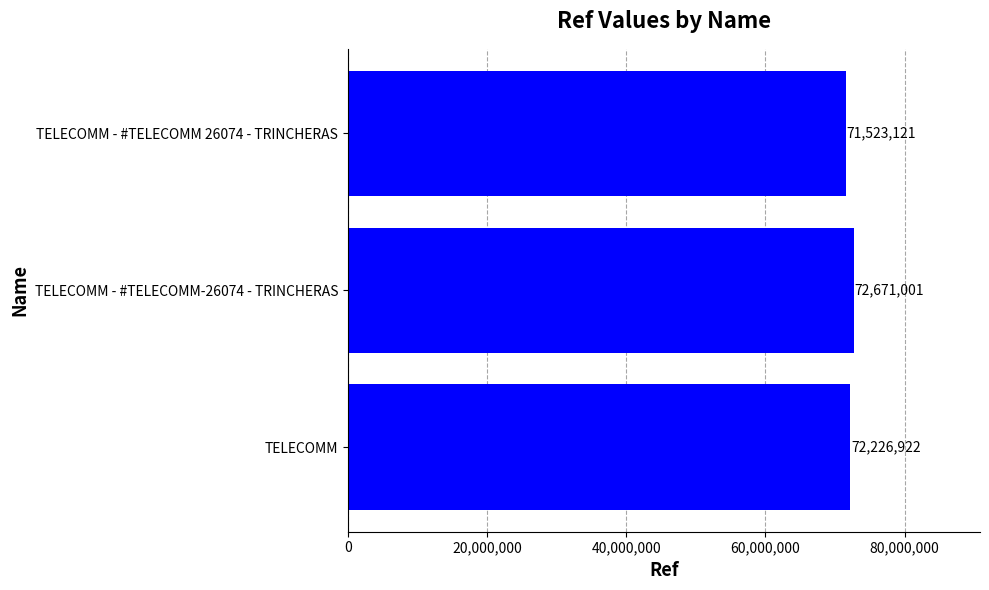

Count the values in the range 71523121 to 72671001.

3